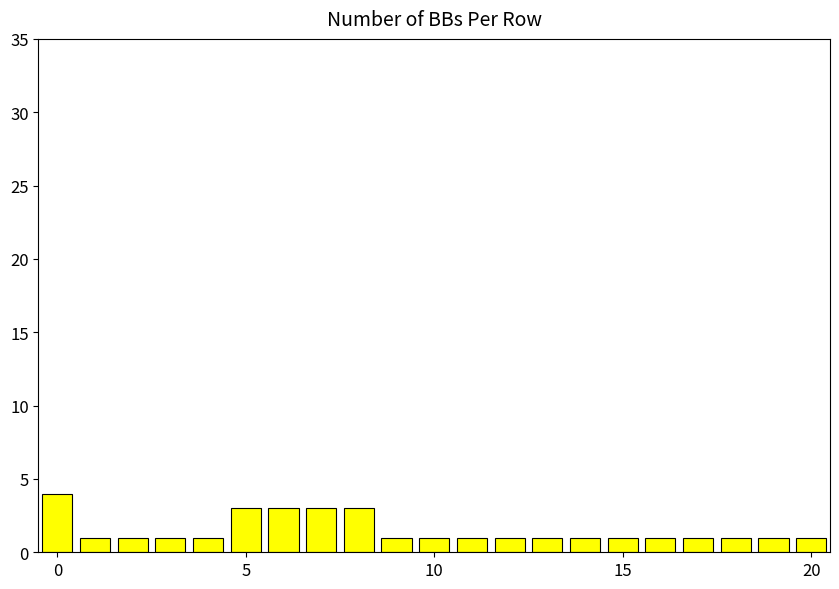

Reading left to right, what are all the values shown in this chart?

4	1	1	1	1	3	3	3	3	1	1	1	1	1	1	1	1	1	1	1	1